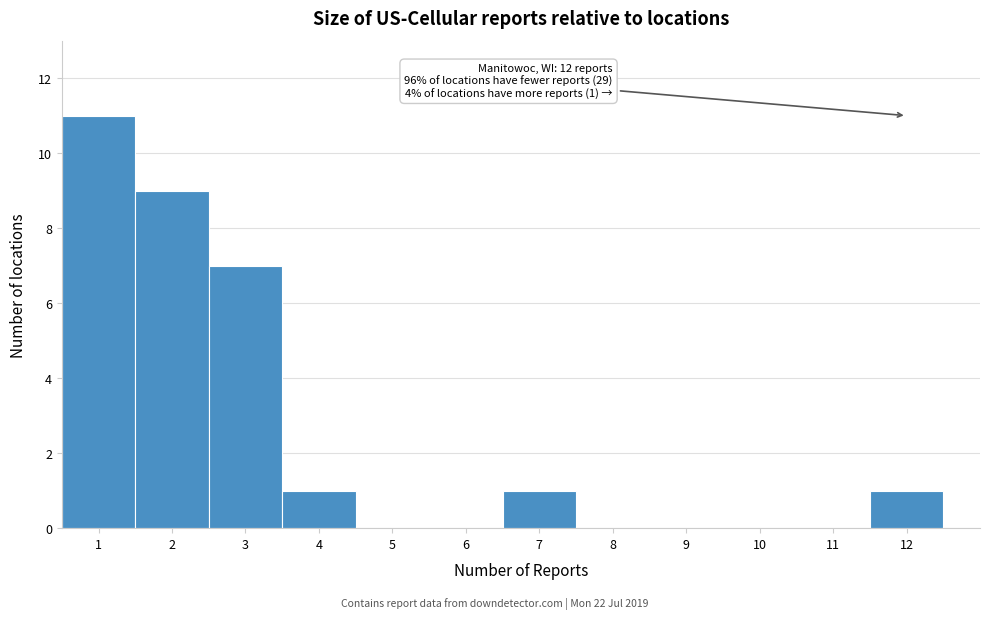

Which range on the x-axis has the tallest bar?

0.5 to 1.5